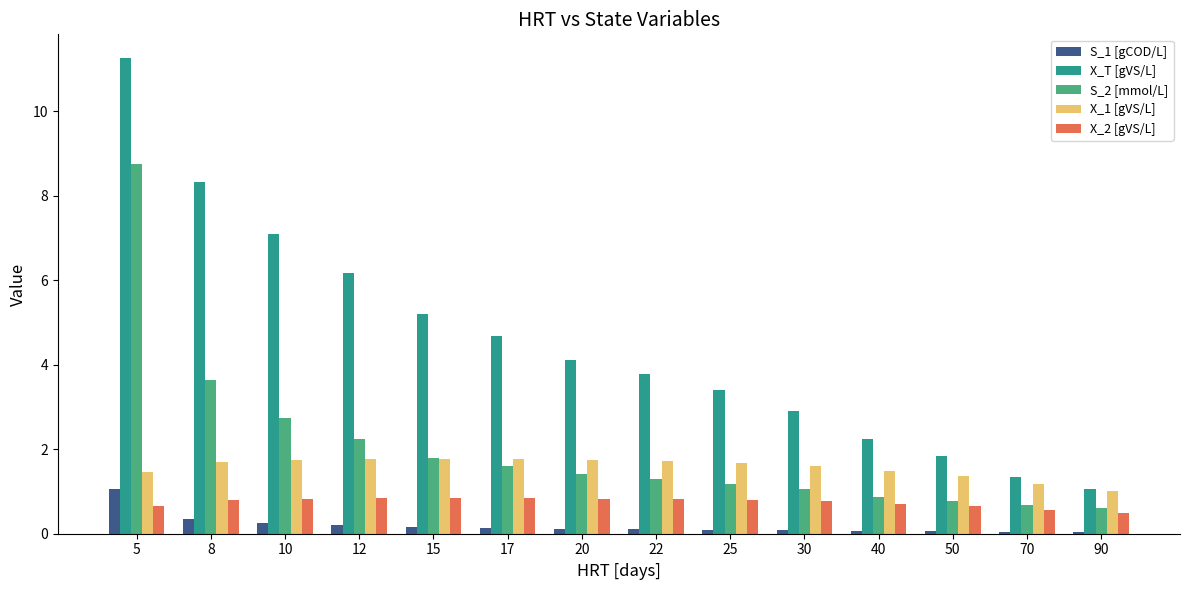

Are the bars horizontal?

No